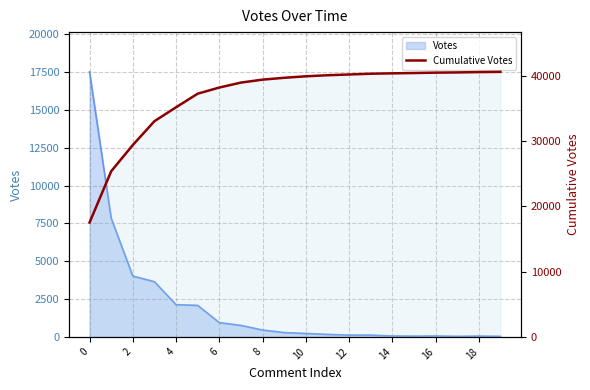

What is the maximum value shown in the chart?

40586